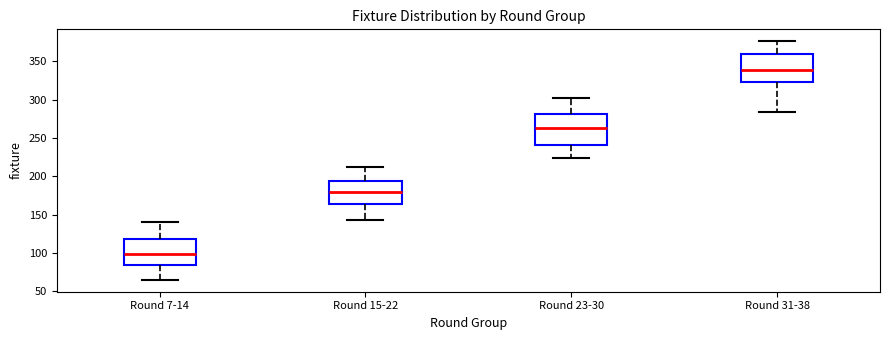

Reading left to right, transcribe this box plot: for each box, give where its median line is, the range the box spans, and where its two whiskers end, as read against the y-axis. The values are not printed on the chart, so give them approximately, as read against the axis.

Round 7-14: median 100, box 85 to 120, whiskers 65 to 140
Round 15-22: median 180, box 165 to 195, whiskers 145 to 210
Round 23-30: median 265, box 240 to 280, whiskers 225 to 300
Round 31-38: median 340, box 325 to 360, whiskers 285 to 375